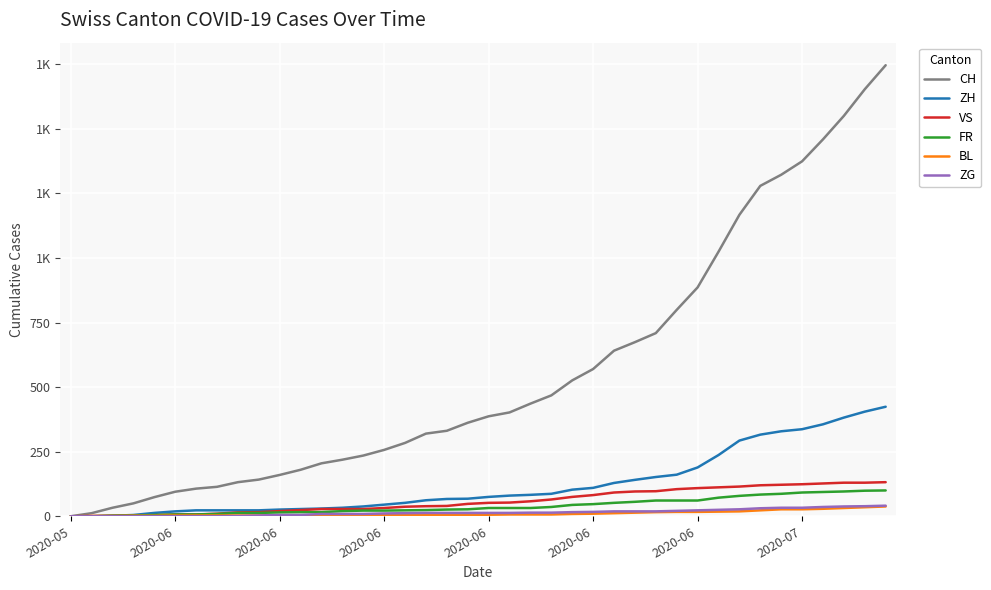

Does the chart have visible grid lines?

Yes